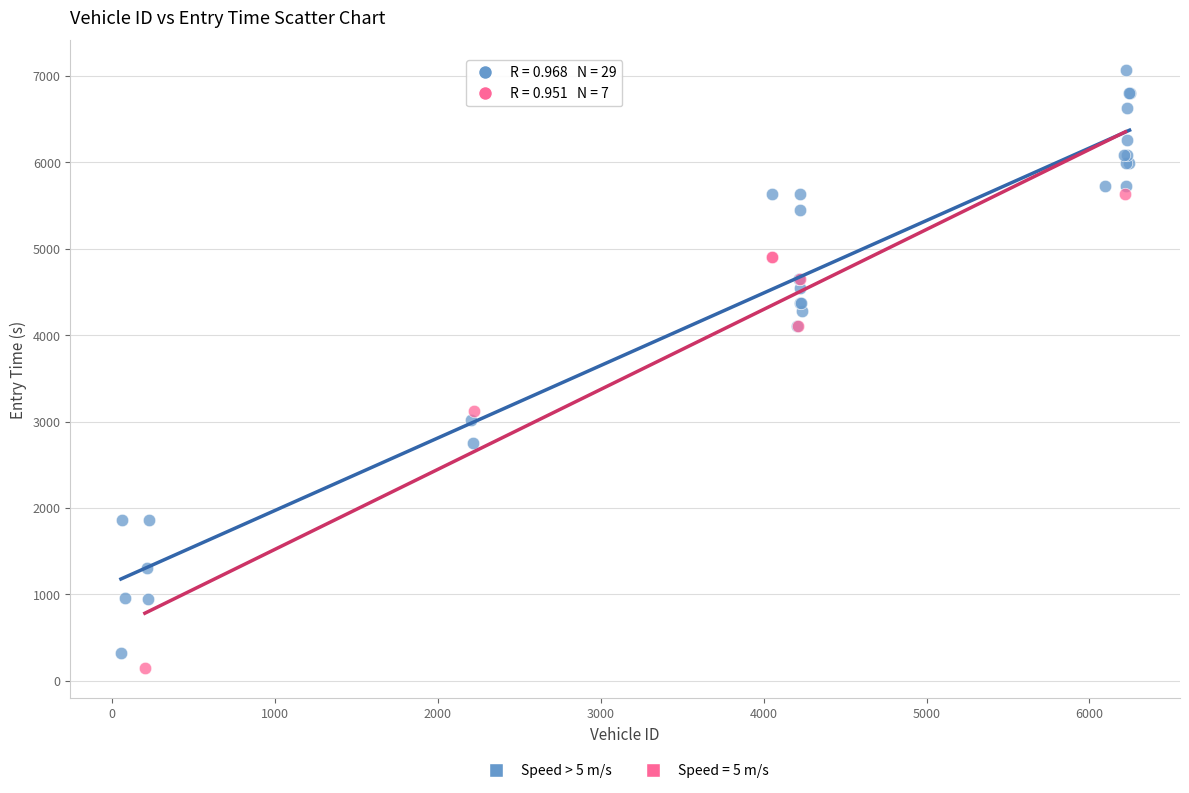

Which series has the largest Y range (max minus min)?

Speed > 5 m/s